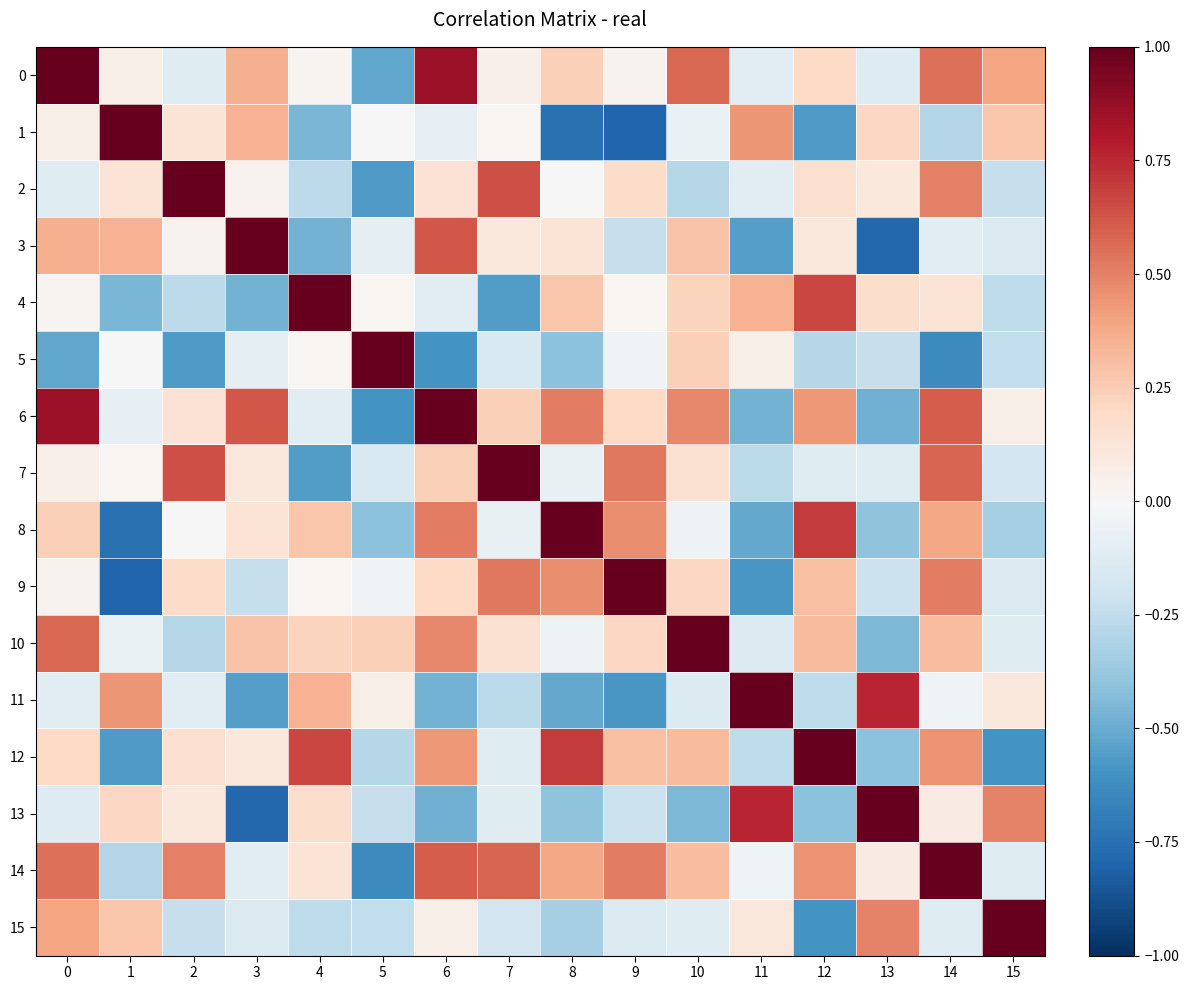

Reading right to left, transcribe all the data shown in this chart.

0: 15=0.4	14=0.5	13=-0.1	12=0.2	11=-0.1	10=0.6	9=0.0	8=0.2	7=0.0	6=0.9	5=-0.5	4=0.0	3=0.4	2=-0.1	1=0.1	0=1.0
1: 15=0.3	14=-0.3	13=0.2	12=-0.6	11=0.4	10=-0.1	9=-0.8	8=-0.7	7=0.0	6=-0.1	5=-0.0	4=-0.5	3=0.3	2=0.1	1=1.0	0=0.1
2: 15=-0.2	14=0.5	13=0.1	12=0.2	11=-0.1	10=-0.3	9=0.2	8=0.0	7=0.6	6=0.1	5=-0.6	4=-0.3	3=0.0	2=1.0	1=0.1	0=-0.1
3: 15=-0.1	14=-0.1	13=-0.8	12=0.1	11=-0.5	10=0.3	9=-0.2	8=0.1	7=0.1	6=0.6	5=-0.1	4=-0.5	3=1.0	2=0.0	1=0.3	0=0.4
4: 15=-0.3	14=0.1	13=0.2	12=0.7	11=0.3	10=0.2	9=0.0	8=0.3	7=-0.6	6=-0.1	5=0.0	4=1.0	3=-0.5	2=-0.3	1=-0.5	0=0.0
5: 15=-0.2	14=-0.6	13=-0.2	12=-0.3	11=0.1	10=0.2	9=-0.0	8=-0.4	7=-0.2	6=-0.6	5=1.0	4=0.0	3=-0.1	2=-0.6	1=-0.0	0=-0.5
6: 15=0.1	14=0.6	13=-0.5	12=0.4	11=-0.5	10=0.5	9=0.2	8=0.5	7=0.2	6=1.0	5=-0.6	4=-0.1	3=0.6	2=0.1	1=-0.1	0=0.9
7: 15=-0.2	14=0.6	13=-0.1	12=-0.1	11=-0.3	10=0.2	9=0.5	8=-0.1	7=1.0	6=0.2	5=-0.2	4=-0.6	3=0.1	2=0.6	1=0.0	0=0.0
8: 15=-0.3	14=0.4	13=-0.4	12=0.7	11=-0.5	10=-0.0	9=0.5	8=1.0	7=-0.1	6=0.5	5=-0.4	4=0.3	3=0.1	2=0.0	1=-0.7	0=0.2
9: 15=-0.1	14=0.5	13=-0.2	12=0.3	11=-0.6	10=0.2	9=1.0	8=0.5	7=0.5	6=0.2	5=-0.0	4=0.0	3=-0.2	2=0.2	1=-0.8	0=0.0
10: 15=-0.1	14=0.3	13=-0.4	12=0.3	11=-0.1	10=1.0	9=0.2	8=-0.0	7=0.2	6=0.5	5=0.2	4=0.2	3=0.3	2=-0.3	1=-0.1	0=0.6
11: 15=0.1	14=-0.0	13=0.8	12=-0.3	11=1.0	10=-0.1	9=-0.6	8=-0.5	7=-0.3	6=-0.5	5=0.1	4=0.3	3=-0.5	2=-0.1	1=0.4	0=-0.1
12: 15=-0.6	14=0.5	13=-0.4	12=1.0	11=-0.3	10=0.3	9=0.3	8=0.7	7=-0.1	6=0.4	5=-0.3	4=0.7	3=0.1	2=0.2	1=-0.6	0=0.2
13: 15=0.5	14=0.1	13=1.0	12=-0.4	11=0.8	10=-0.4	9=-0.2	8=-0.4	7=-0.1	6=-0.5	5=-0.2	4=0.2	3=-0.8	2=0.1	1=0.2	0=-0.1
14: 15=-0.1	14=1.0	13=0.1	12=0.5	11=-0.0	10=0.3	9=0.5	8=0.4	7=0.6	6=0.6	5=-0.6	4=0.1	3=-0.1	2=0.5	1=-0.3	0=0.5
15: 15=1.0	14=-0.1	13=0.5	12=-0.6	11=0.1	10=-0.1	9=-0.1	8=-0.3	7=-0.2	6=0.1	5=-0.2	4=-0.3	3=-0.1	2=-0.2	1=0.3	0=0.4